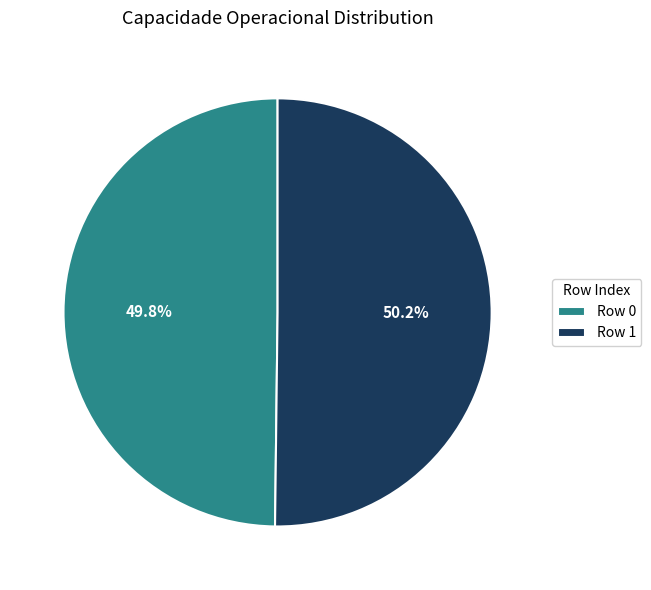

Count the number of slices in the pie.

2